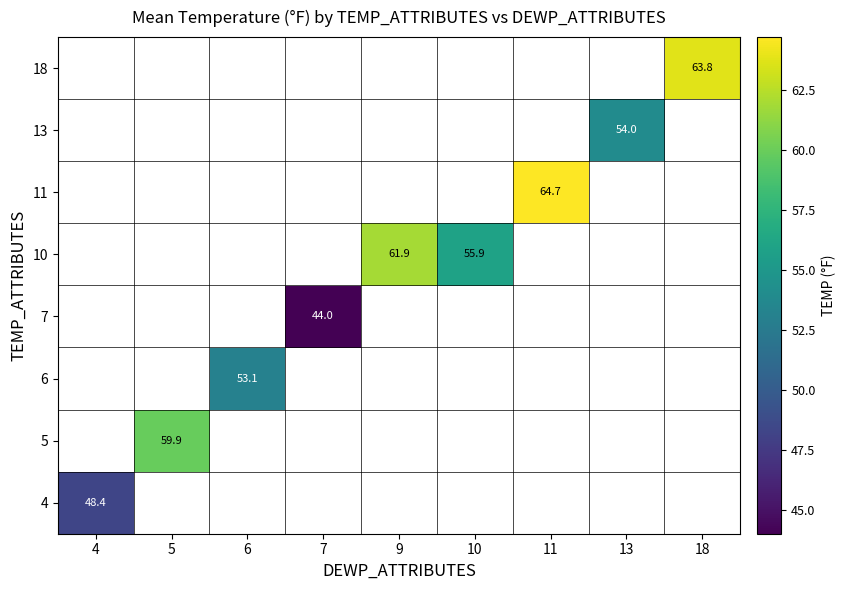

What is the greatest value displayed?

64.7